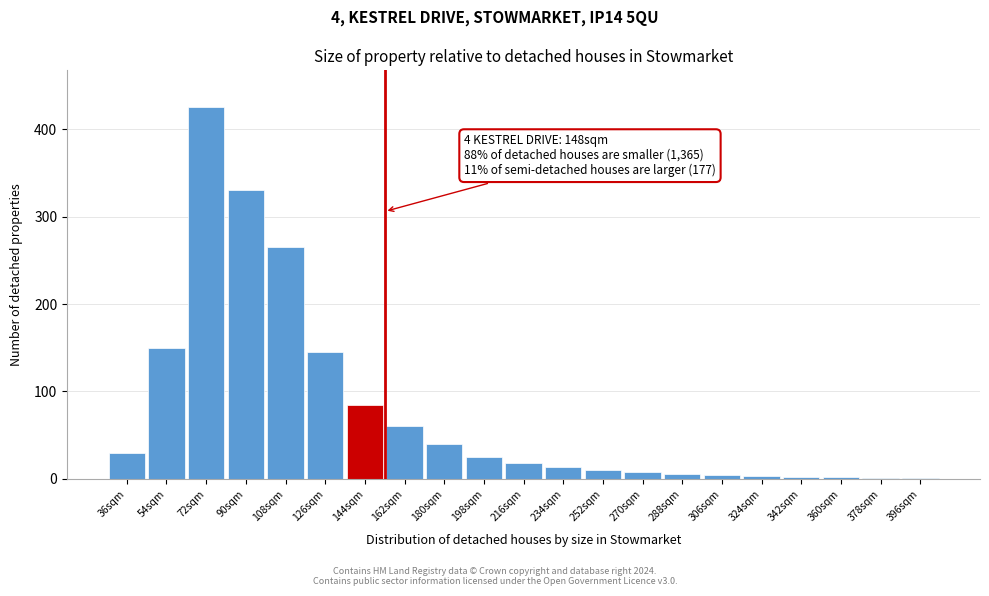

What is the change in value from 108sqm to 144sqm?

-180